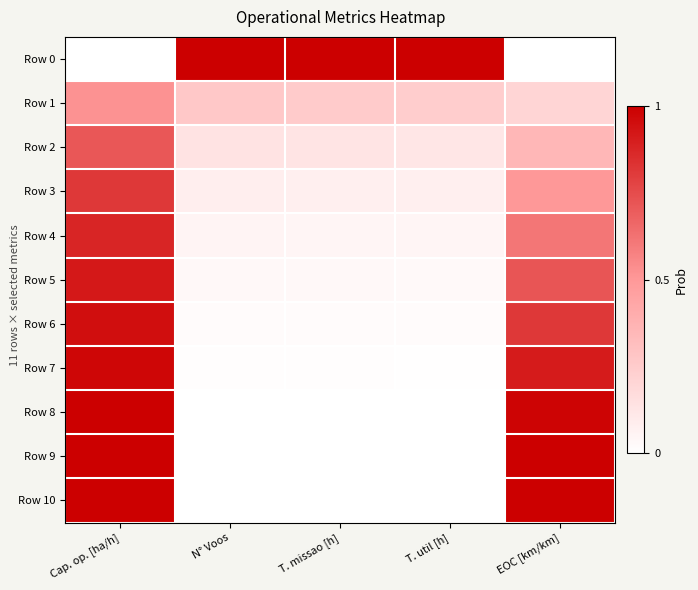

Reading left to right, list all the values displayed in this chart.

Row 0: Cap. op. [ha/h]=0.0	N° Voos=1.0	T. missao [h]=1.0	T. util [h]=1.0	EOC [km/km]=0.0
Row 1: Cap. op. [ha/h]=0.5	N° Voos=0.3	T. missao [h]=0.3	T. util [h]=0.2	EOC [km/km]=0.2
Row 2: Cap. op. [ha/h]=0.7	N° Voos=0.1	T. missao [h]=0.1	T. util [h]=0.1	EOC [km/km]=0.4
Row 3: Cap. op. [ha/h]=0.8	N° Voos=0.1	T. missao [h]=0.1	T. util [h]=0.1	EOC [km/km]=0.5
Row 4: Cap. op. [ha/h]=0.9	N° Voos=0.1	T. missao [h]=0.0	T. util [h]=0.0	EOC [km/km]=0.6
Row 5: Cap. op. [ha/h]=0.9	N° Voos=0.0	T. missao [h]=0.0	T. util [h]=0.0	EOC [km/km]=0.7
Row 6: Cap. op. [ha/h]=1.0	N° Voos=0.0	T. missao [h]=0.0	T. util [h]=0.0	EOC [km/km]=0.8
Row 7: Cap. op. [ha/h]=1.0	N° Voos=0.0	T. missao [h]=0.0	T. util [h]=0.0	EOC [km/km]=0.9
Row 8: Cap. op. [ha/h]=1.0	N° Voos=0.0	T. missao [h]=0.0	T. util [h]=0.0	EOC [km/km]=1.0
Row 9: Cap. op. [ha/h]=1.0	N° Voos=0.0	T. missao [h]=0.0	T. util [h]=0.0	EOC [km/km]=1.0
Row 10: Cap. op. [ha/h]=1.0	N° Voos=0.0	T. missao [h]=0.0	T. util [h]=0.0	EOC [km/km]=1.0